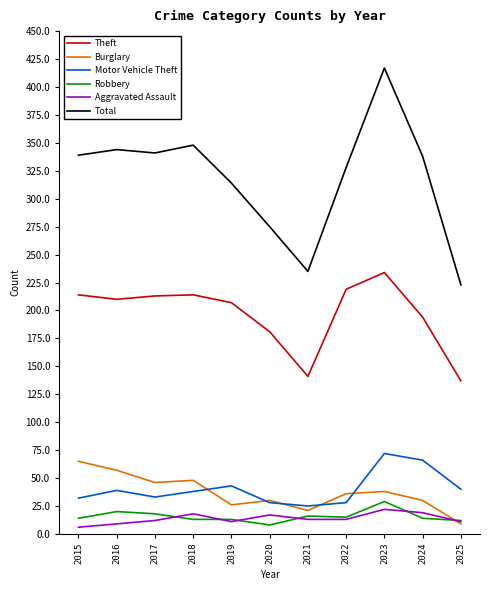

What is the difference between the highest and lowest values at 2022?

315